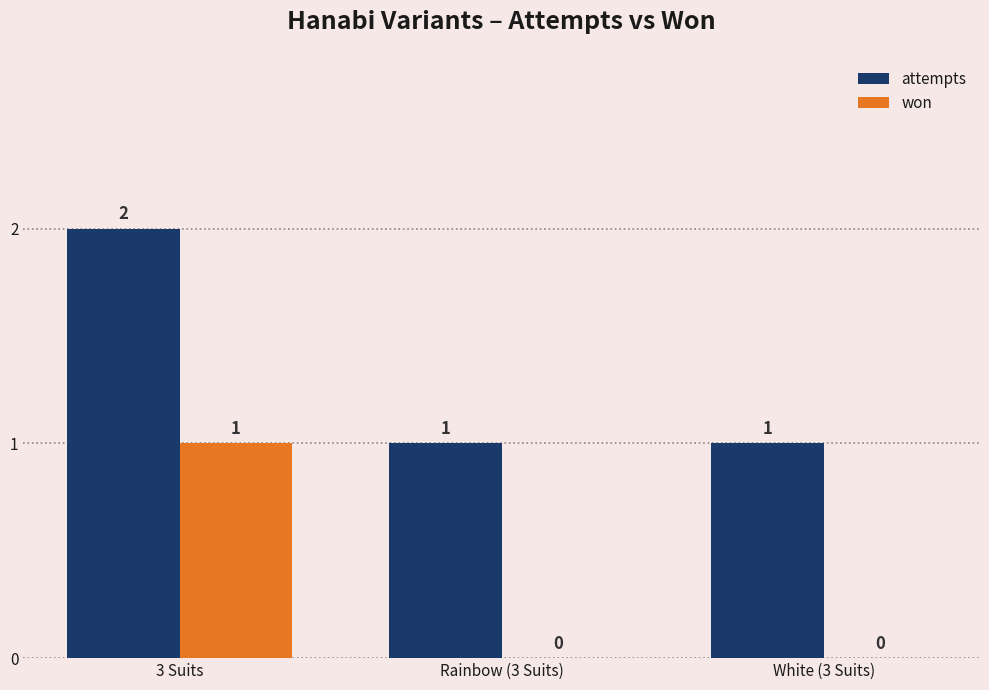

Reading left to right, list all the values displayed in this chart.

attempts: 2	1	1
won: 1	0	0